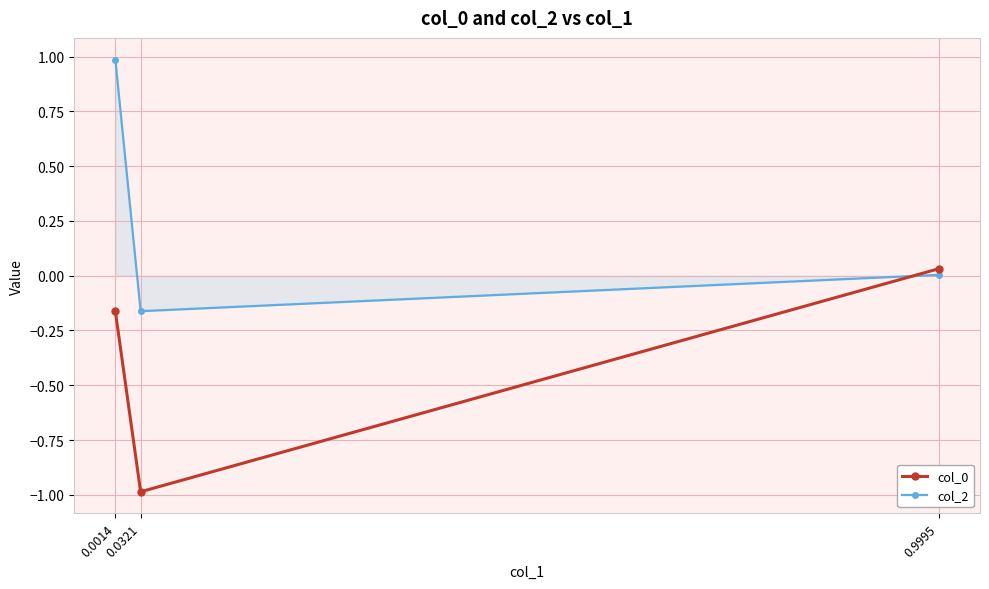

What is the minimum value for col_0?

-1.0